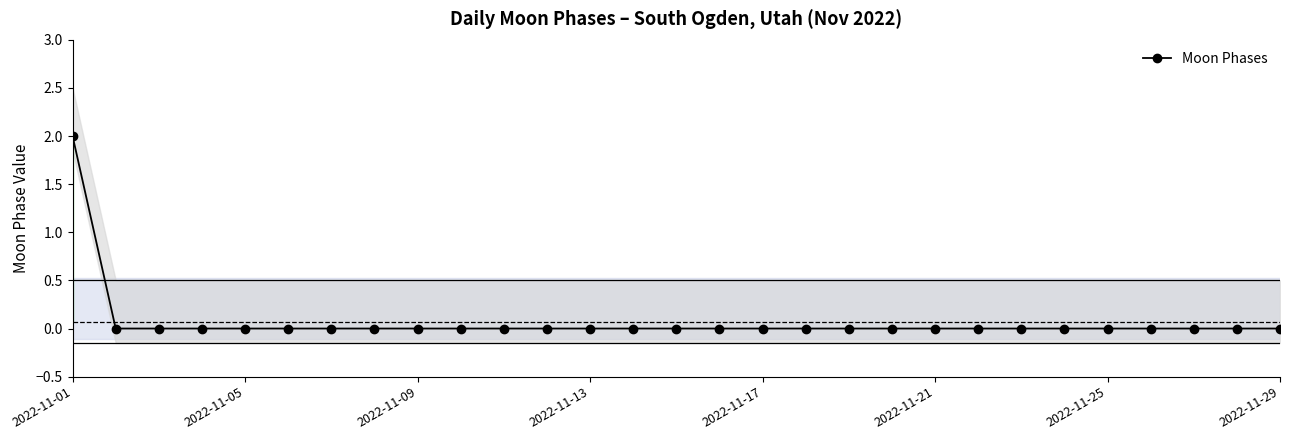

True or false: Moon Phases has a value of 0 at 2022-11-17.

True